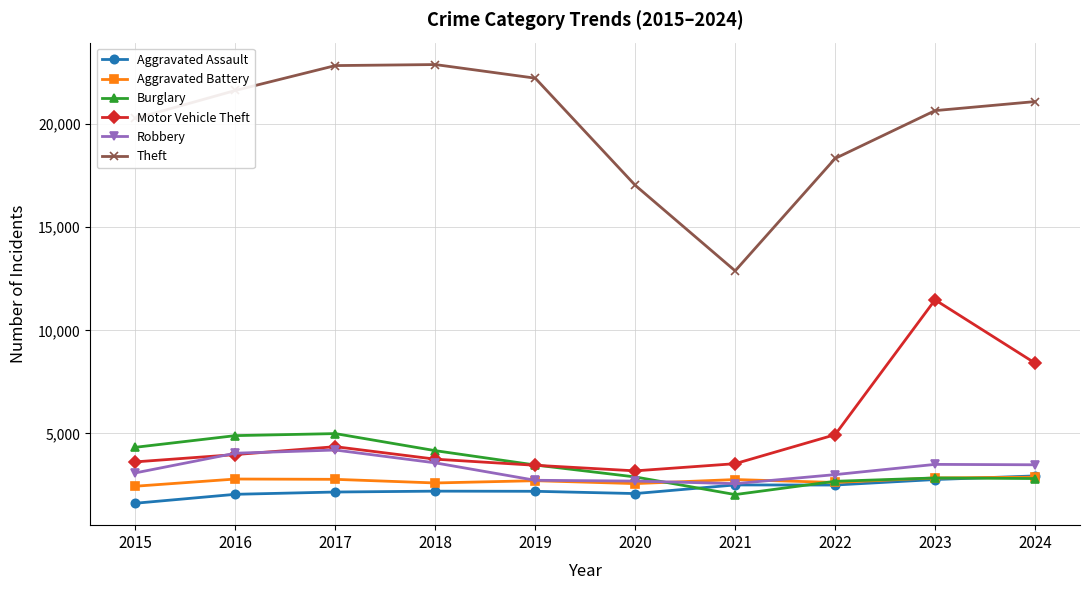

Is the value of Aggravated Battery at 2022 greater than the value of Aggravated Assault at 2019?

Yes